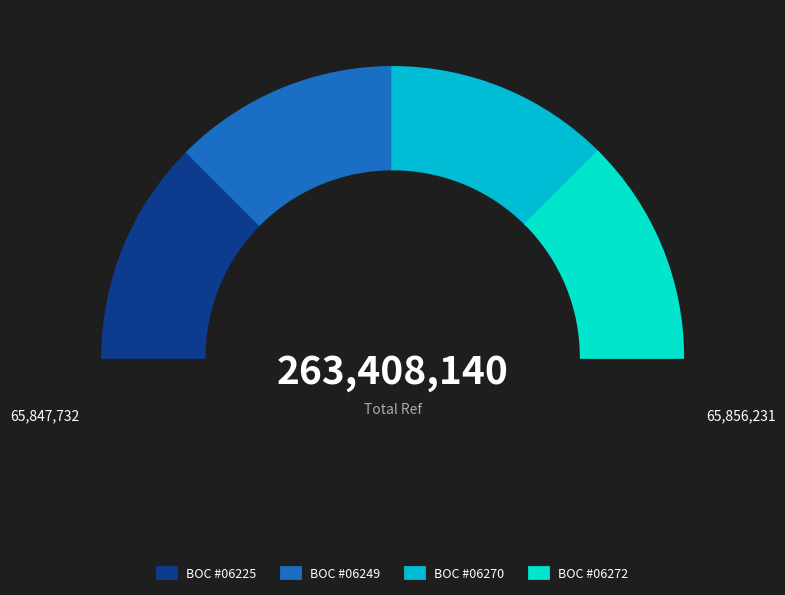

To the nearest percent, what percentage of the pie is BOC - #06270 - JSNJ DING HUAI MEN SUB-BR?

25%